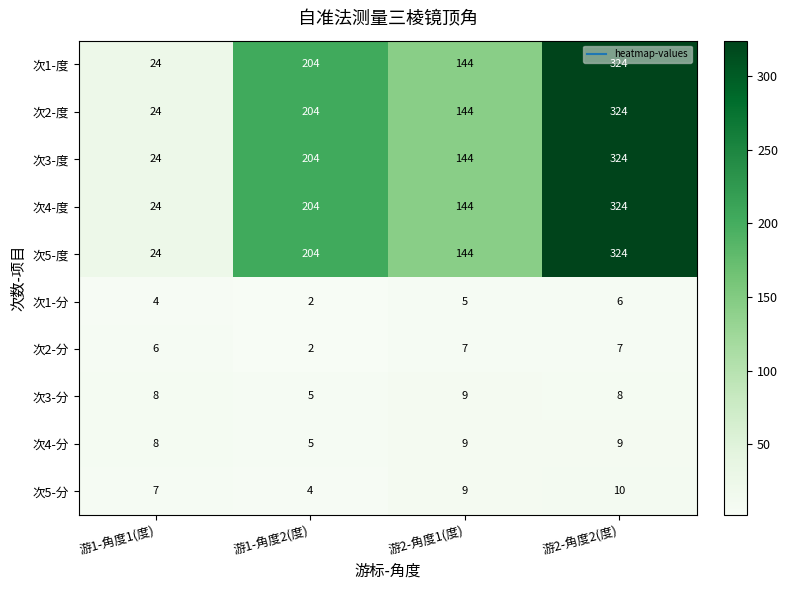

What is the greatest value displayed?

324